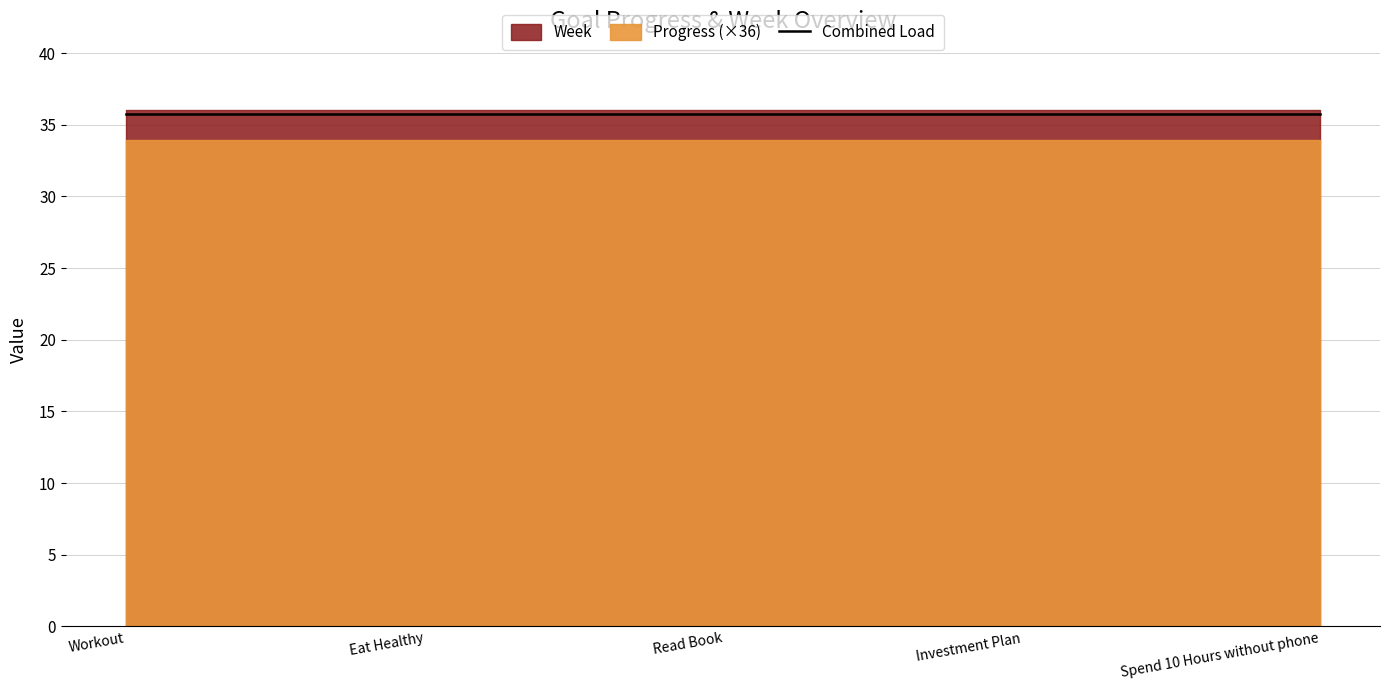

Between Read Book and Spend 10 Hours without phone, which series saw the biggest shift?

Progress